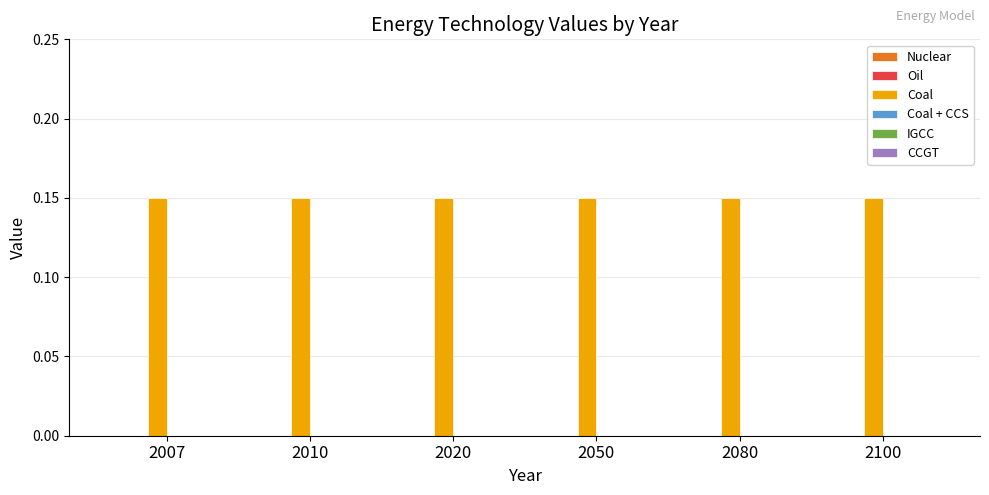

At which label does Oil reach its minimum?

2007